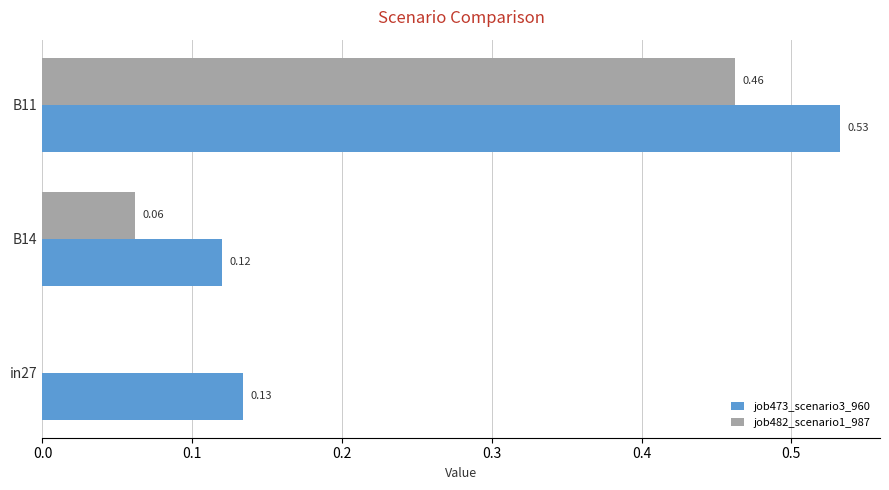

Which series changed the most between in27 and B11?

job482_scenario1_987